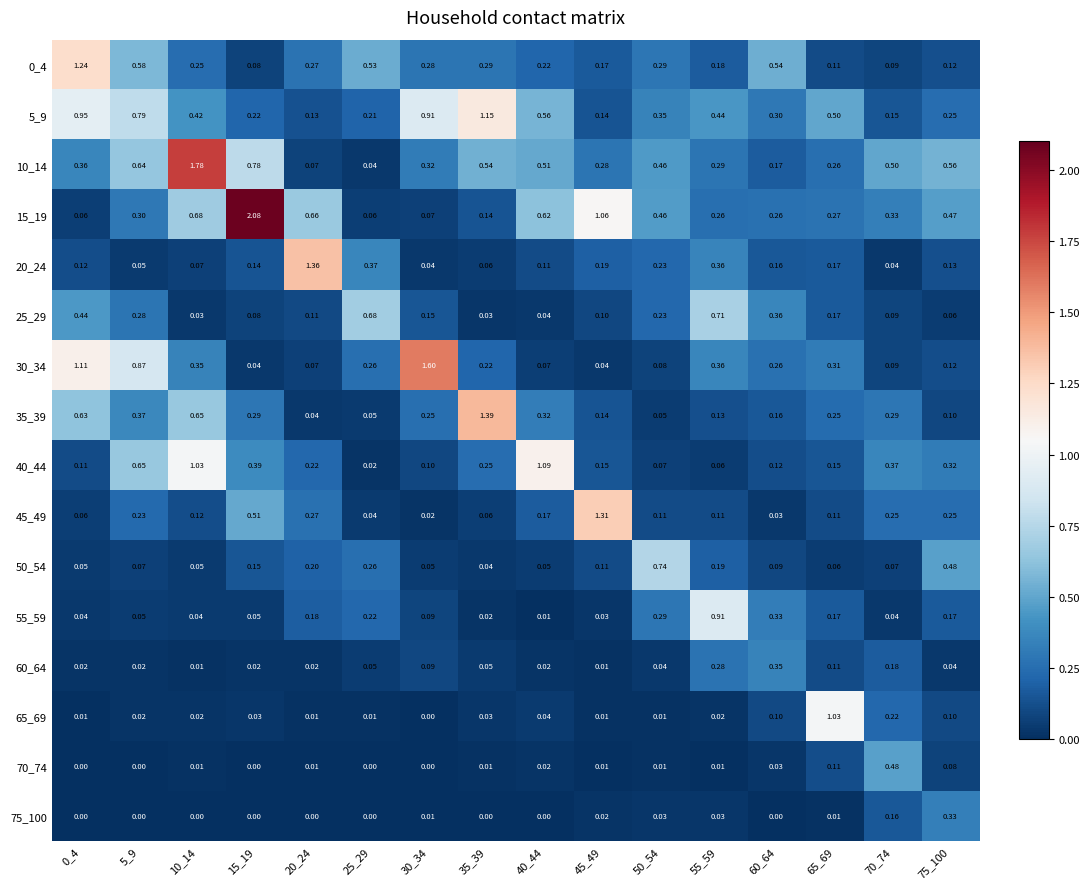

Is the value of 50_54 at 45_49 greater than the value of 75_100 at 5_9?

Yes